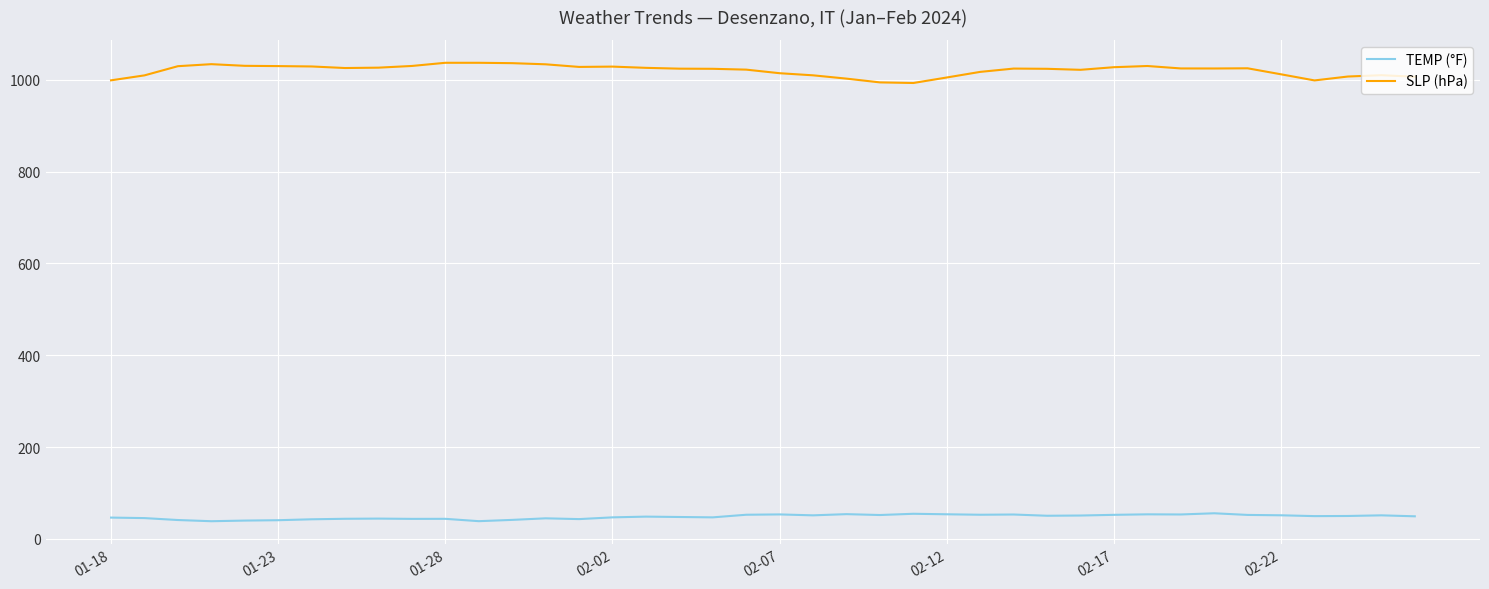

Which series has the largest total across all categories?

SLP (hPa)